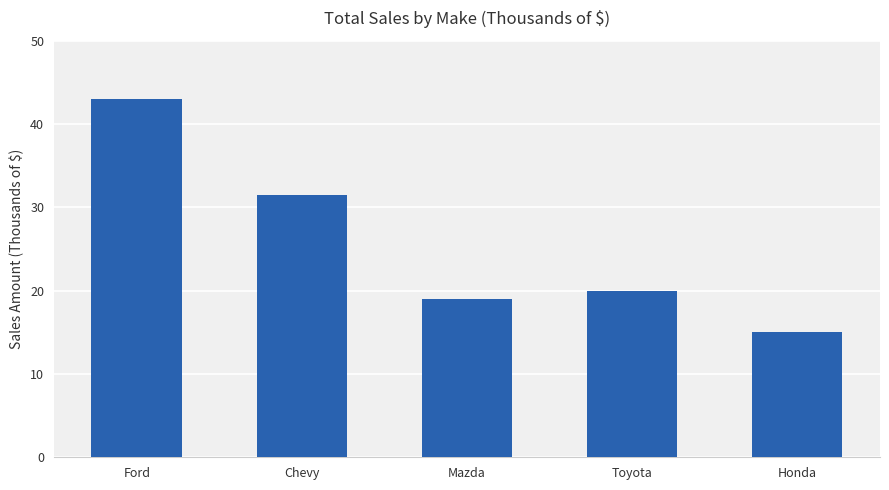

Does the chart contain any negative values?

No